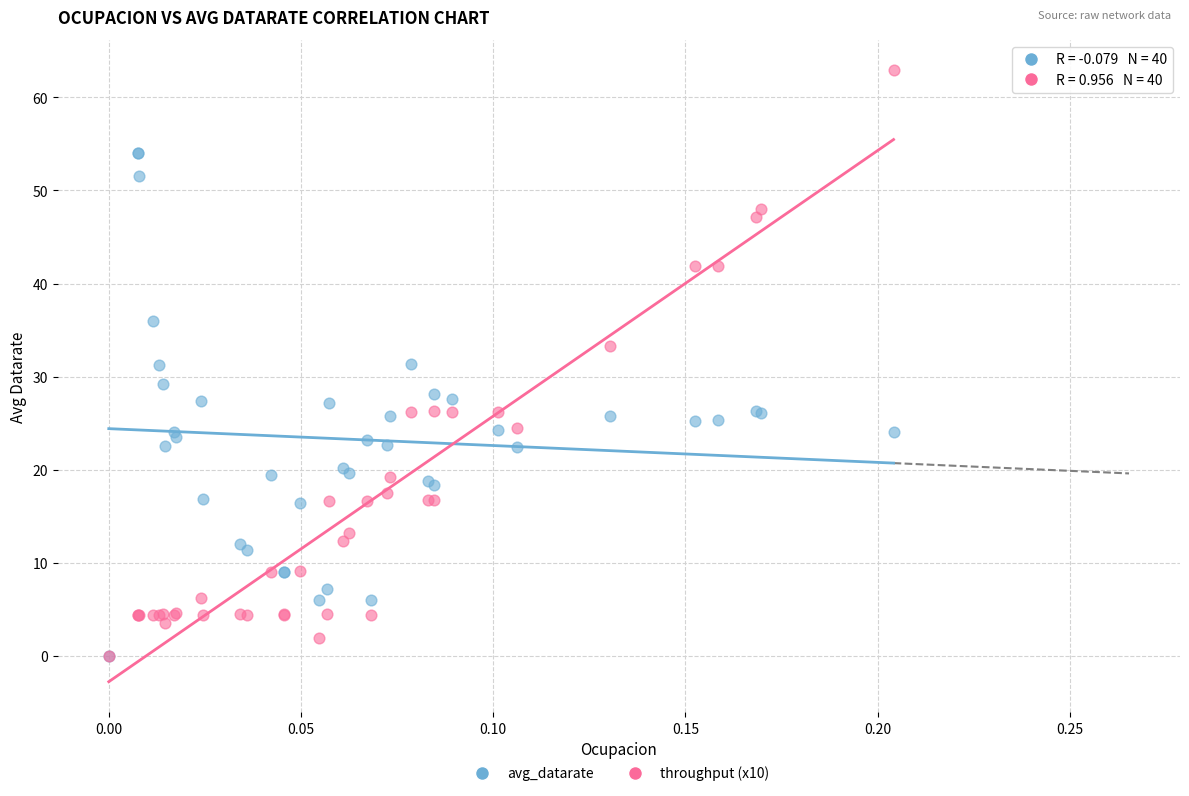

What are all the series names shown in the legend?

avg_datarate, throughput (x10)